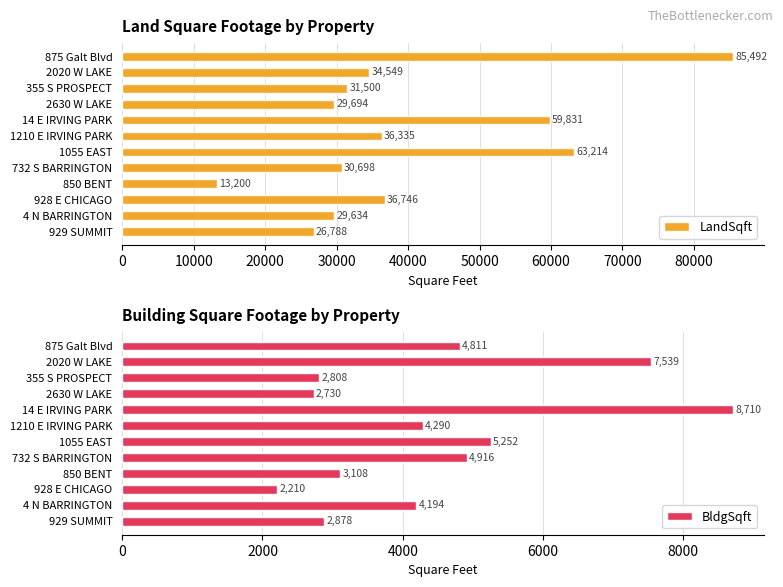

Reading left to right, what are all the values shown in this chart?

LandSqft: 85492	34549	31500	29694	59831	36335	63214	30698	13200	36746	29634	26788
BldgSqft: 4811	7539	2808	2730	8710	4290	5252	4916	3108	2210	4194	2878